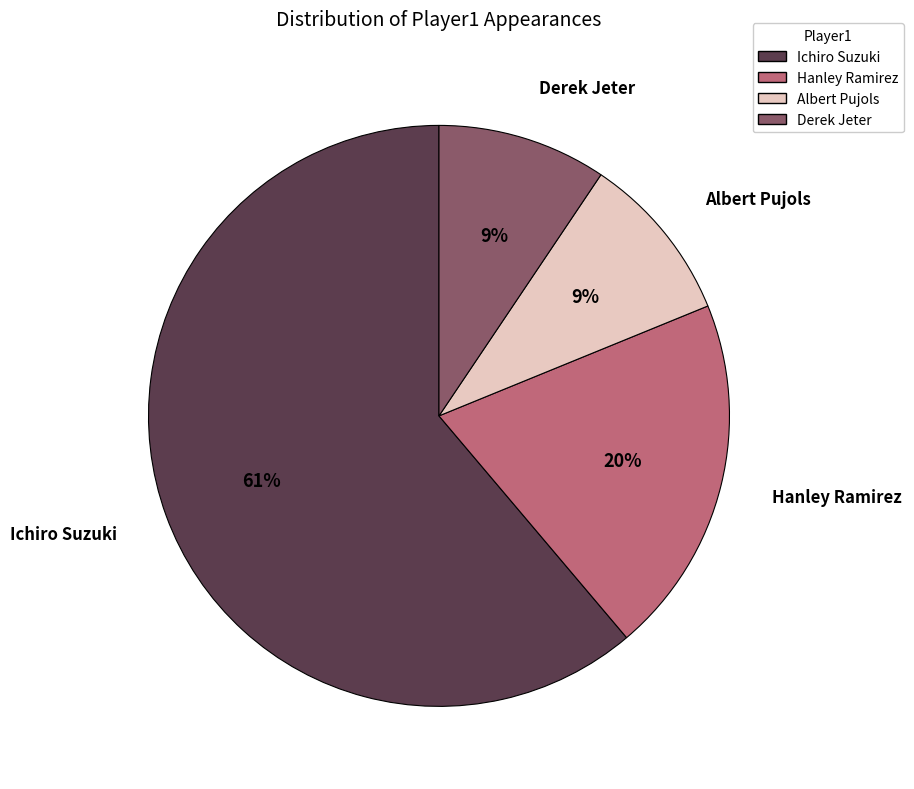

Approximately how many times larger is the value at Derek Jeter compared to Albert Pujols?

1.0